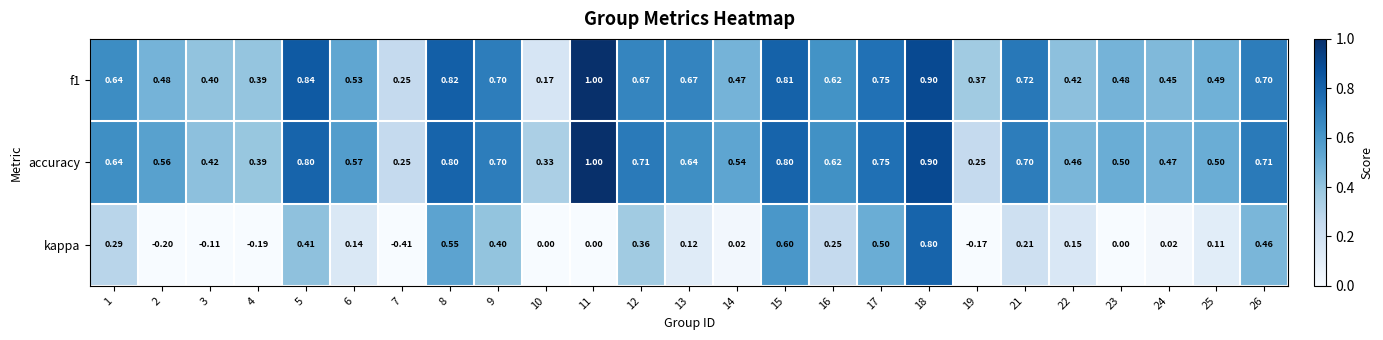

How many distinct data groups are displayed?

3